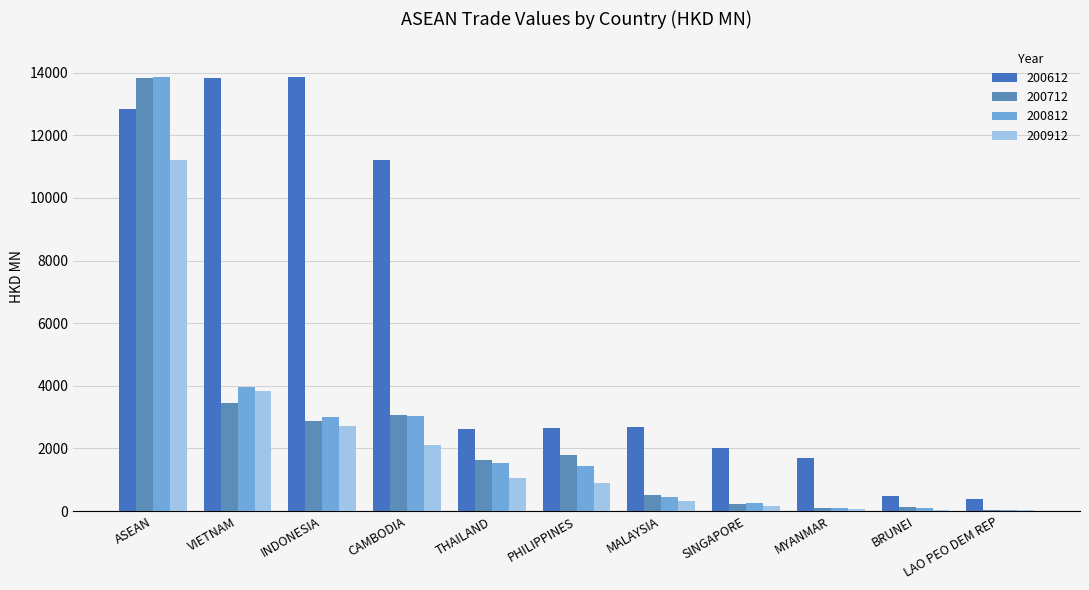

What is the spread (max minus min) of values at MYANMAR?

1637.9